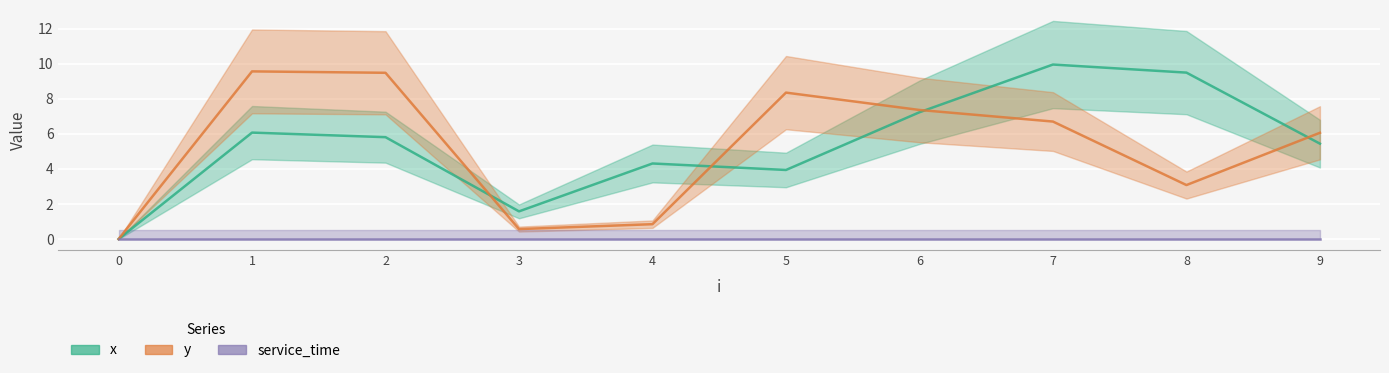

Is this an area chart (filled region under the line)?

No